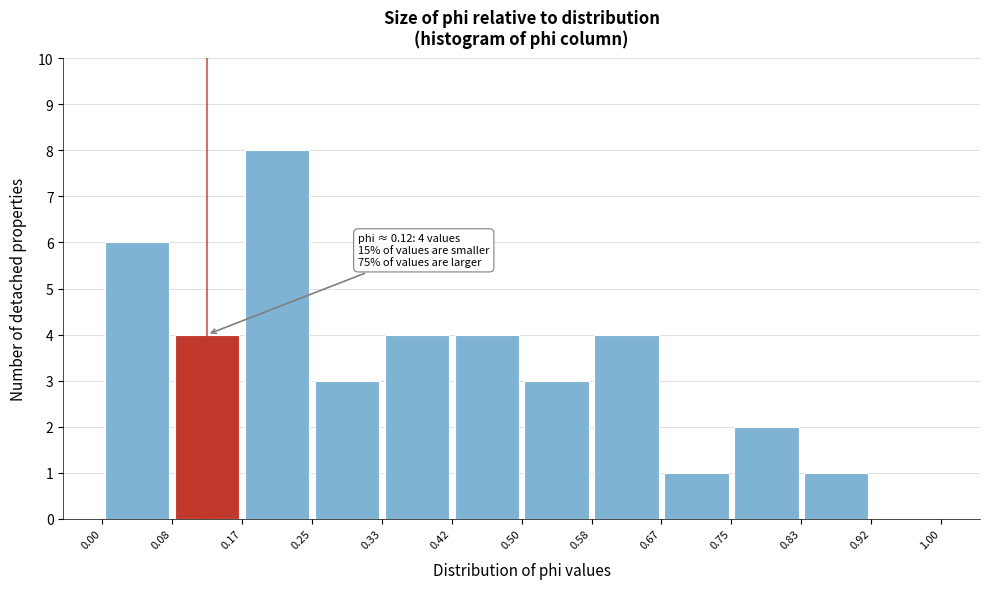

Over which range of the x-axis is the bar tallest?

0.17 to 0.25